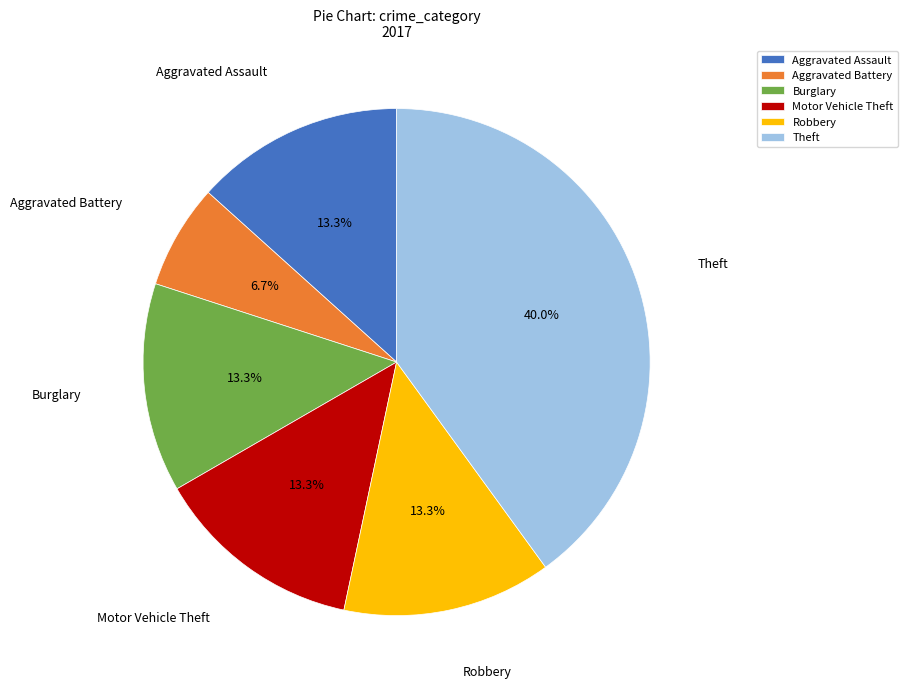

To the nearest percent, what is the combined percentage of Aggravated Assault and Burglary?

27%